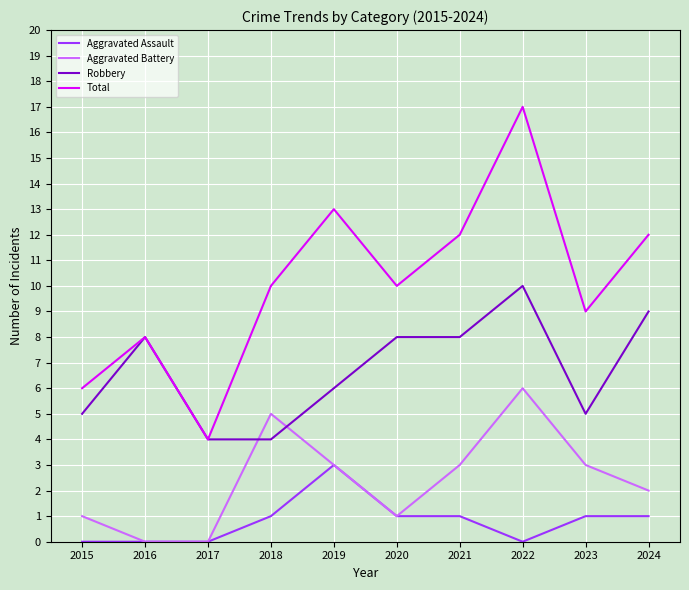

Read the Aggravated Battery value at 2020.

1